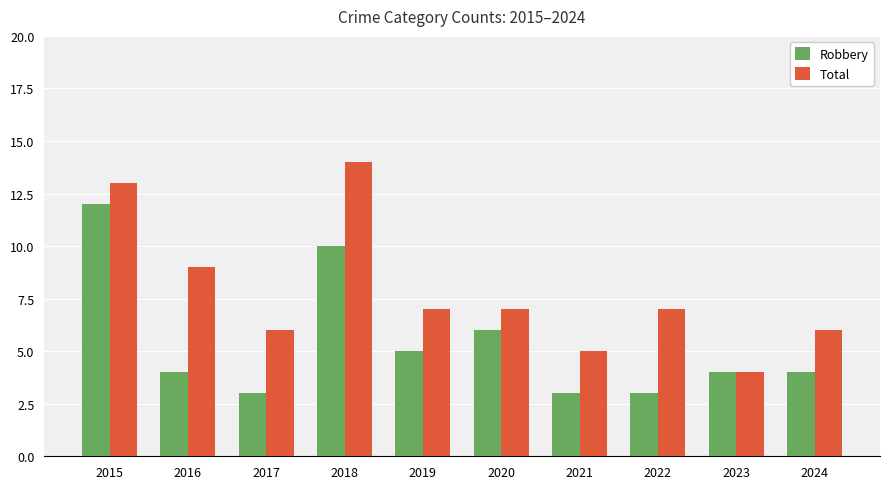

True or false: Total has a value of 11 at 2024.

False